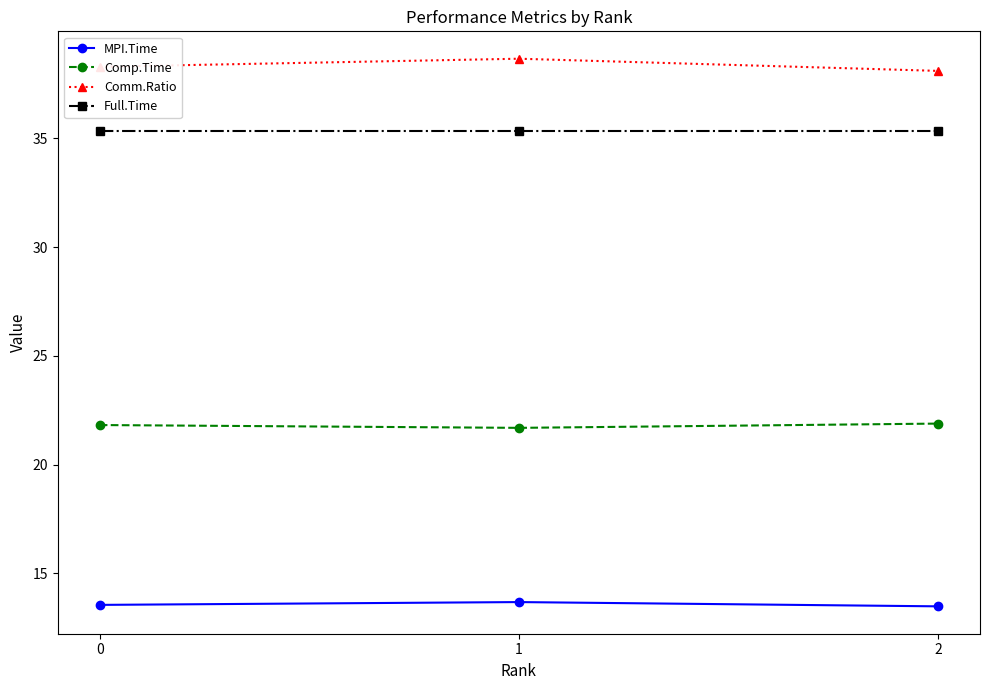

What is the average value of the Full.Time series?

35.4